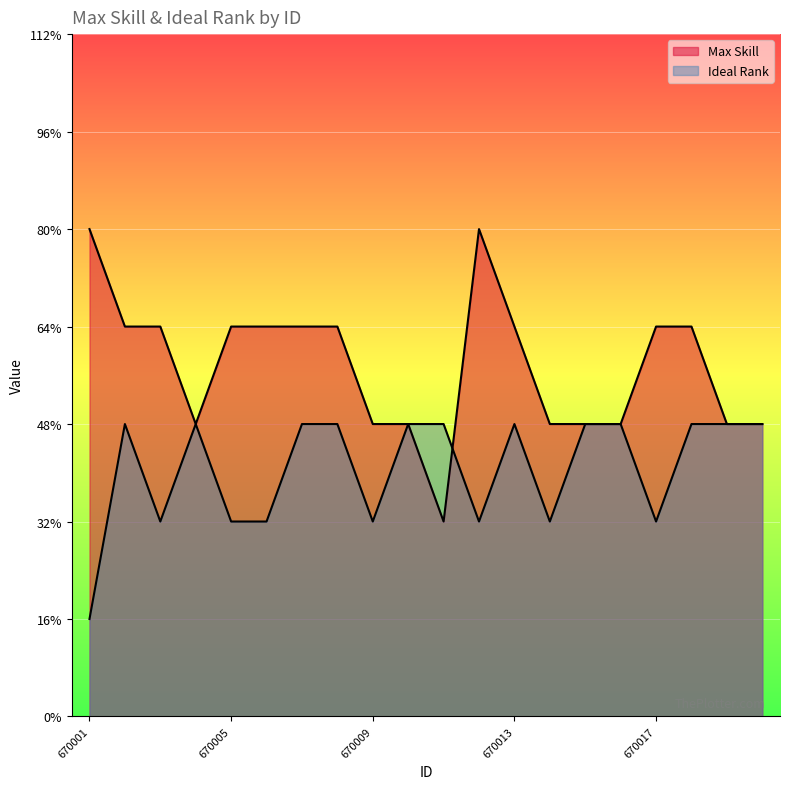

What is the value of the Max Skill point at the 5th from the left?

4